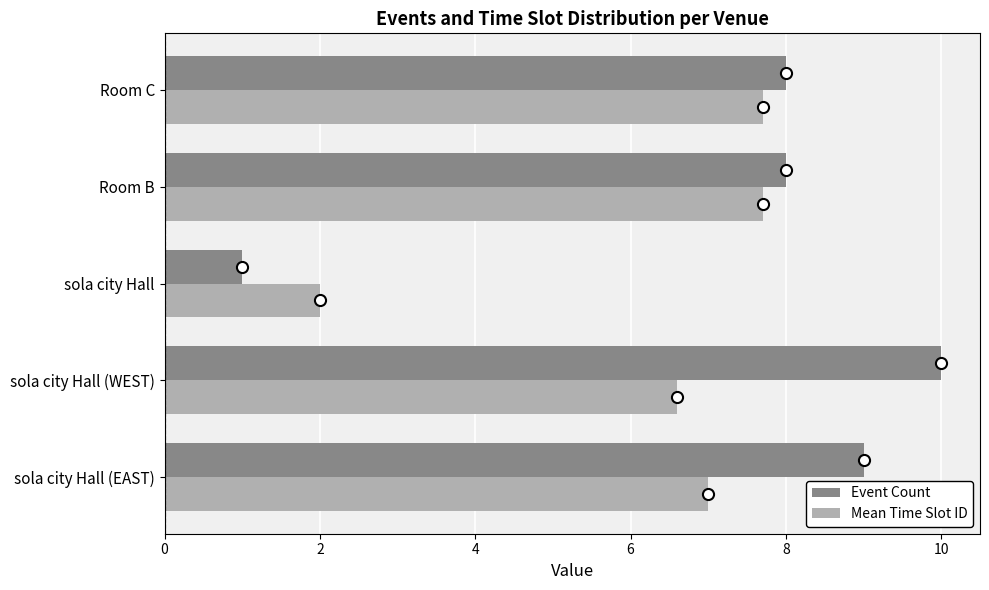

At which label does Event Count reach its minimum?

sola city Hall